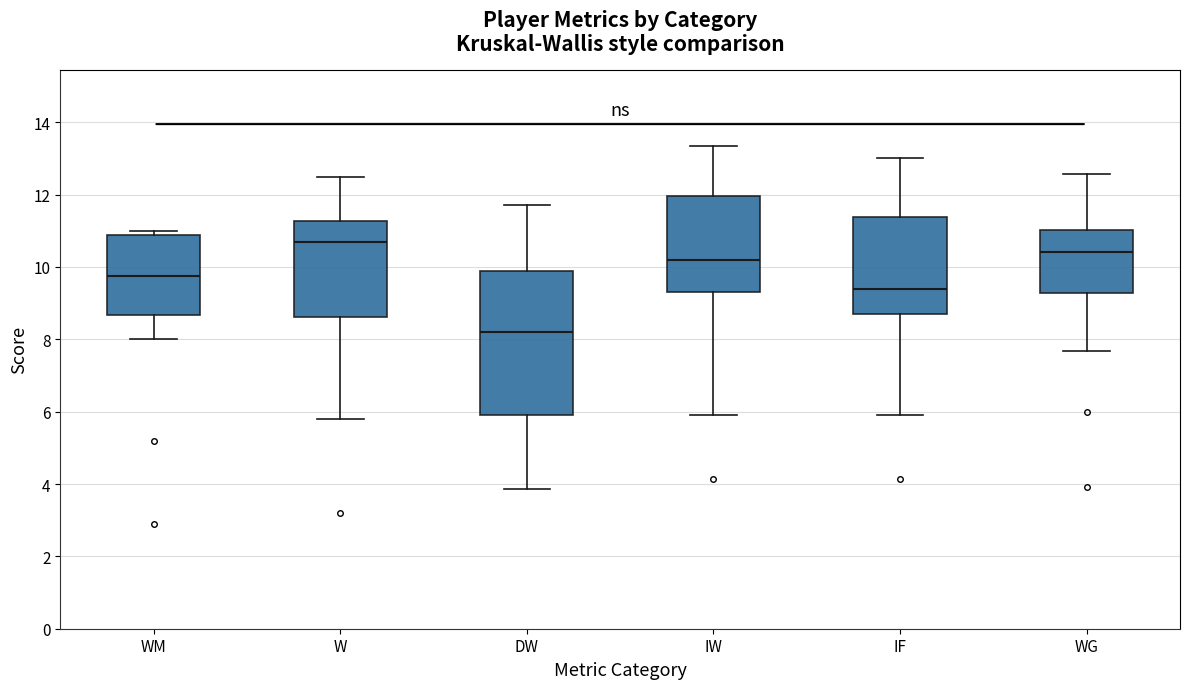

Which box has the highest median line?

W